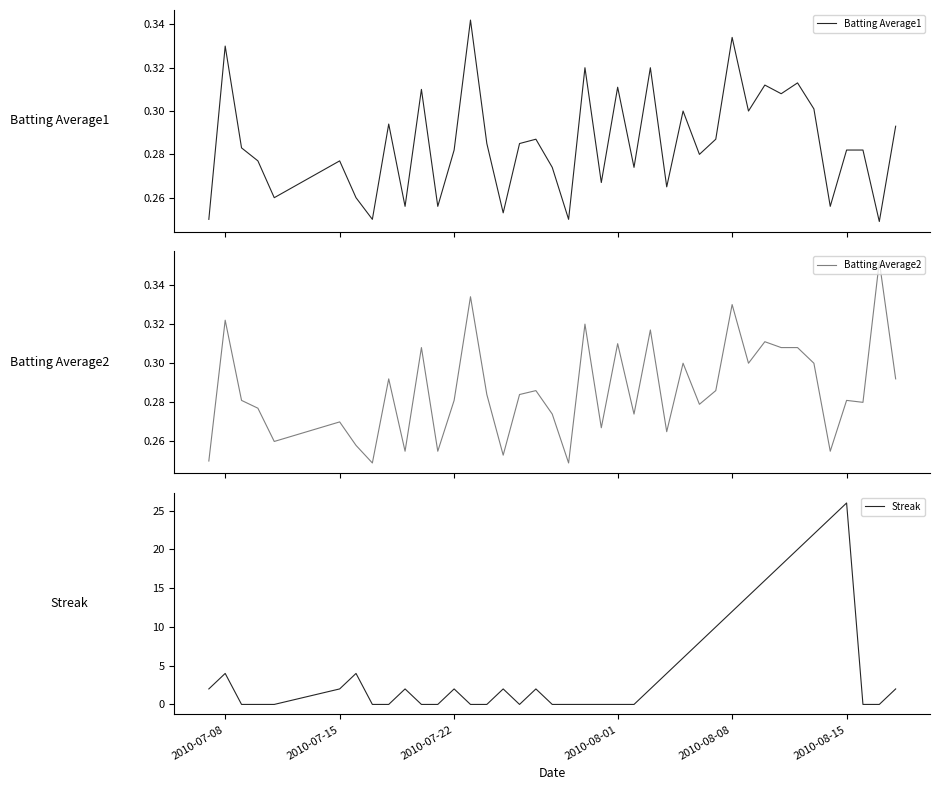

What is the maximum value for Streak?

26